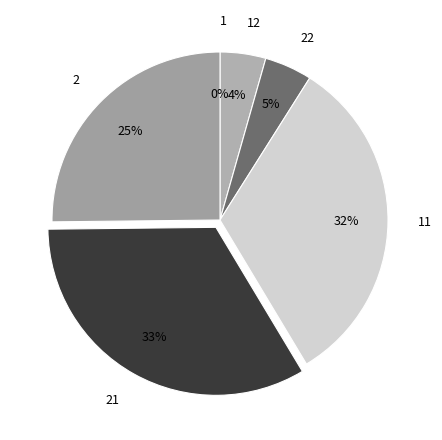

Is there any slice that represents more than half of the pie?

No